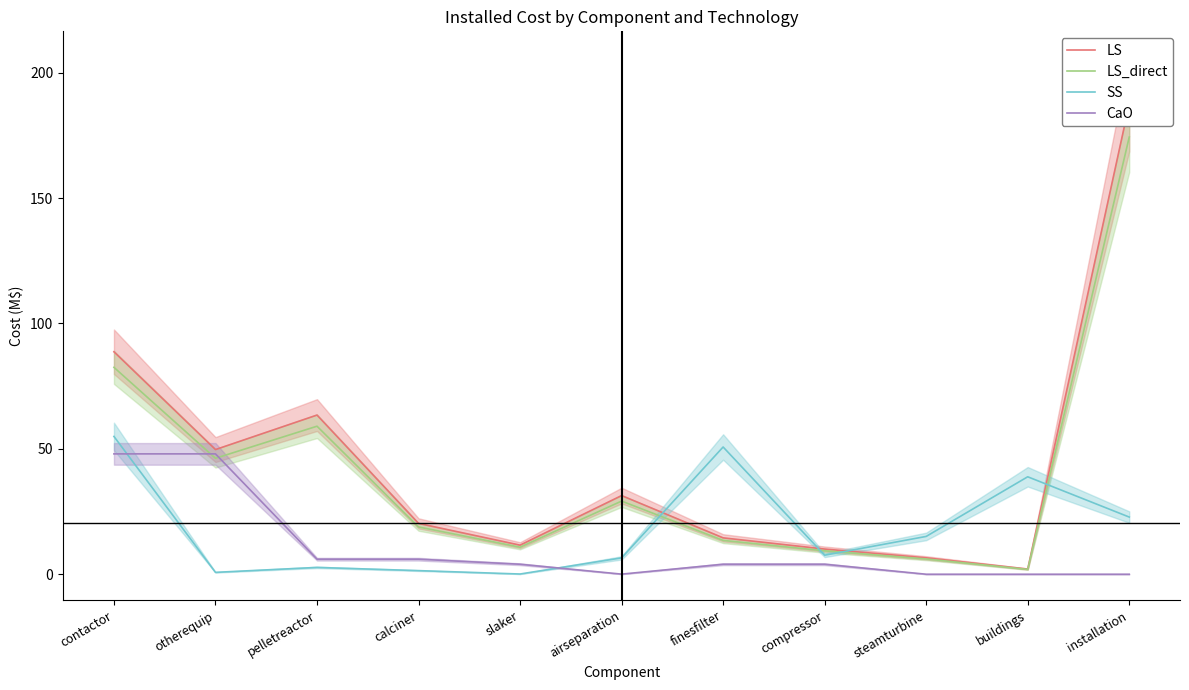

What position from the left is pelletreactor?

3